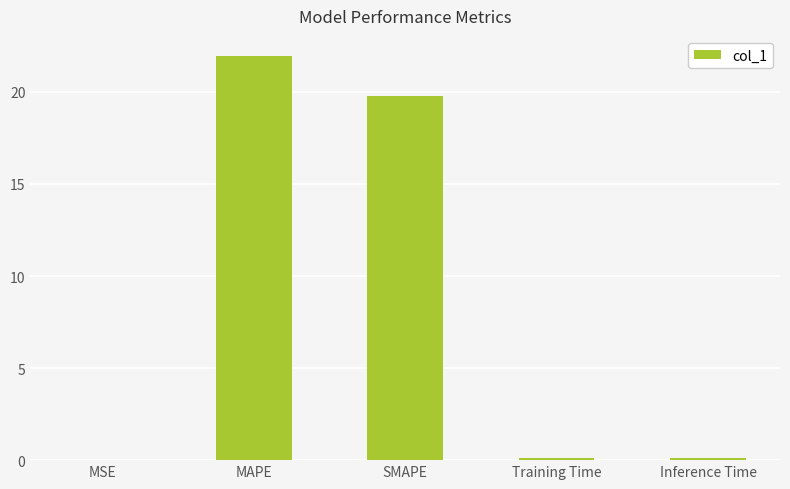

What is the maximum value shown in the chart?

21.9